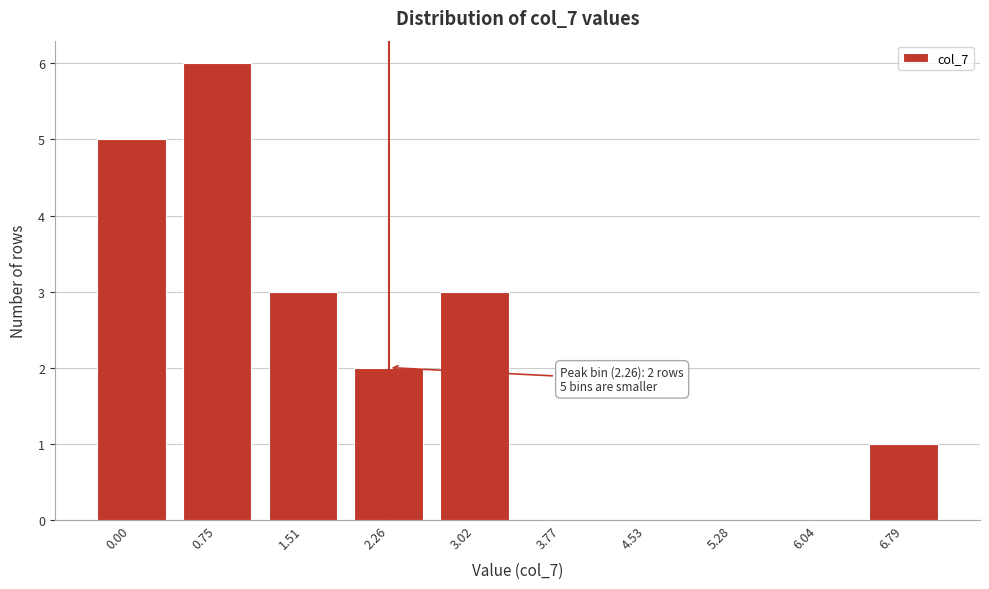

Reading right to left, what are all the values shown in this chart?

6.79=1	6.04=0	5.28=0	4.53=0	3.77=0	3.02=3	2.26=2	1.51=3	0.75=6	0.00=5